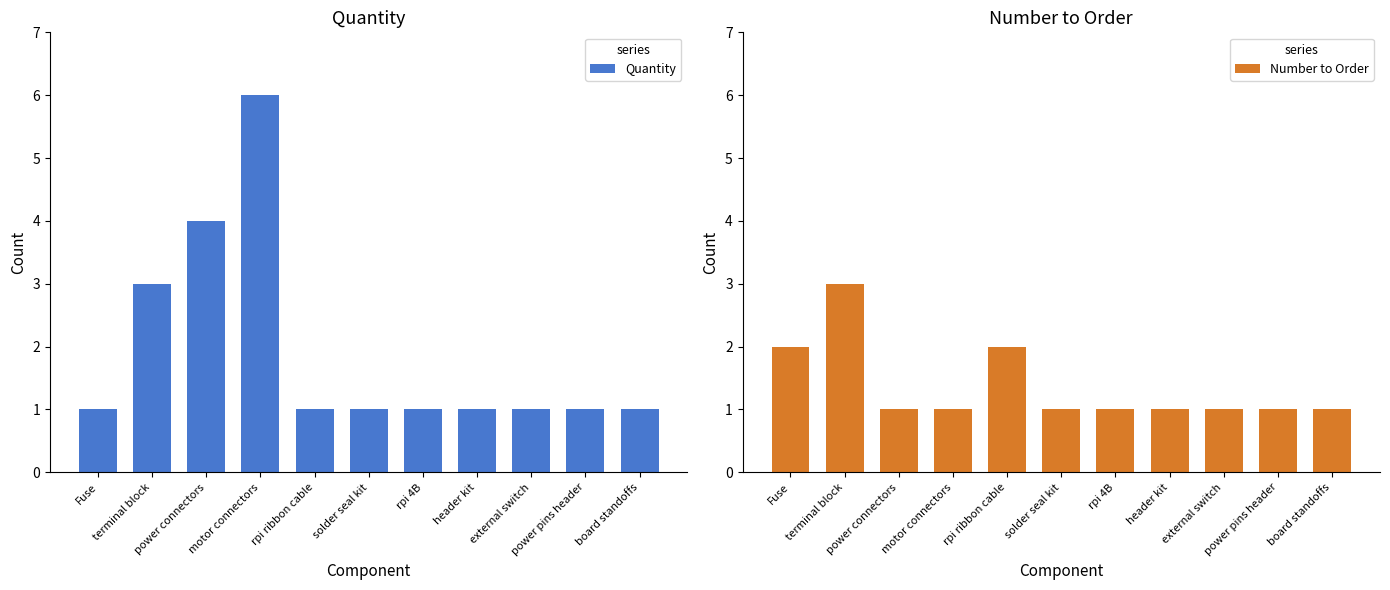

How many data points in Quantity are above 1?

3